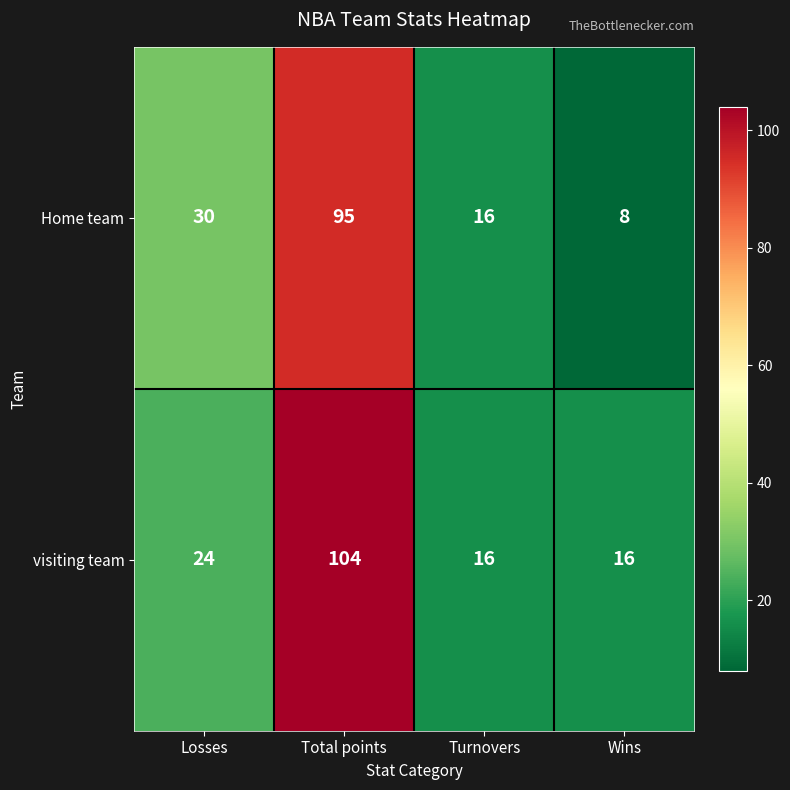

Reading left to right, what are all the values shown in this chart?

Home team: 30	95	16	8
visiting team: 24	104	16	16